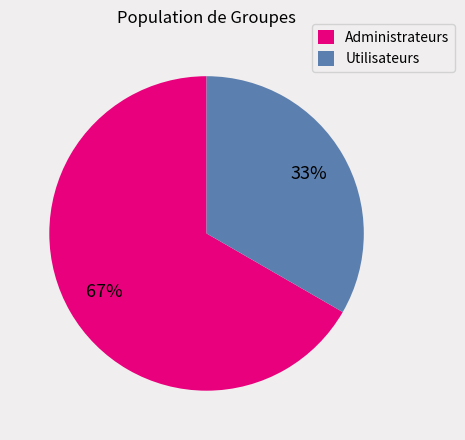

Is it true that Utilisateurs is 19% of the pie?

False